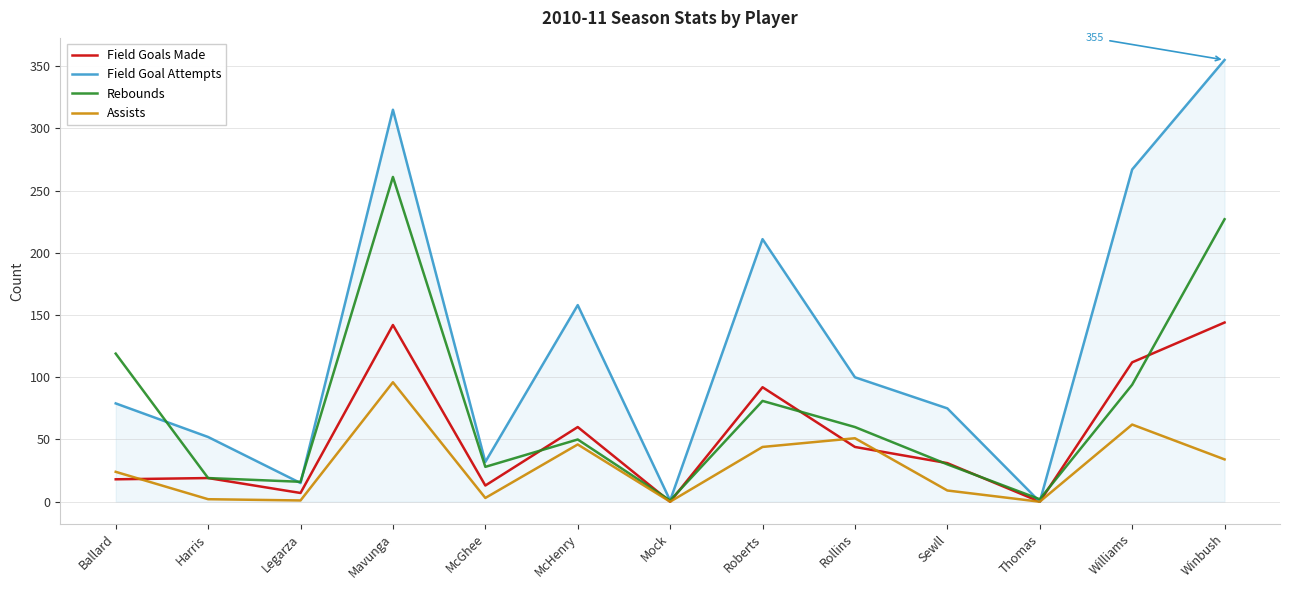

What is the sum of the Field Goals Made values at Rollins and Roberts?

136